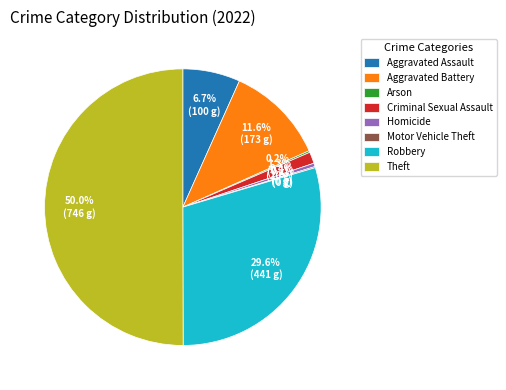

Which category has the biggest portion of the pie?

Theft